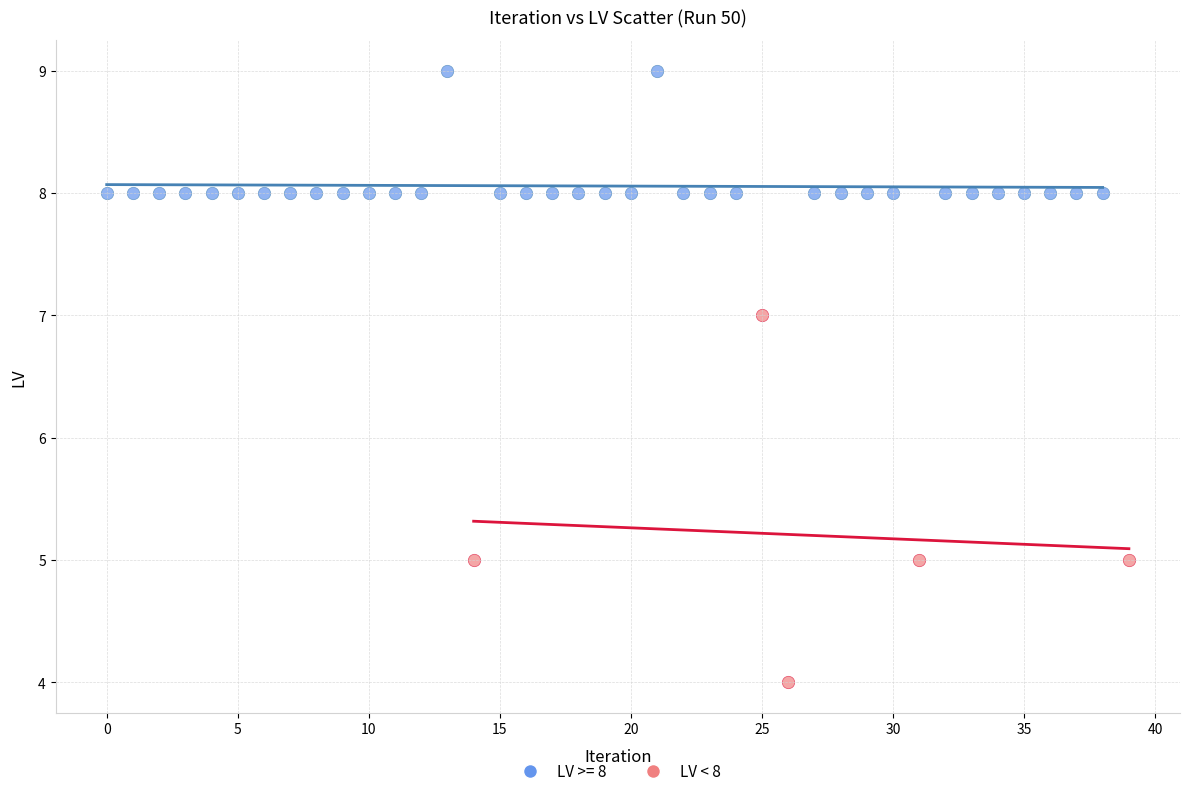

Which series contains the lowest Y value?

LV < 8